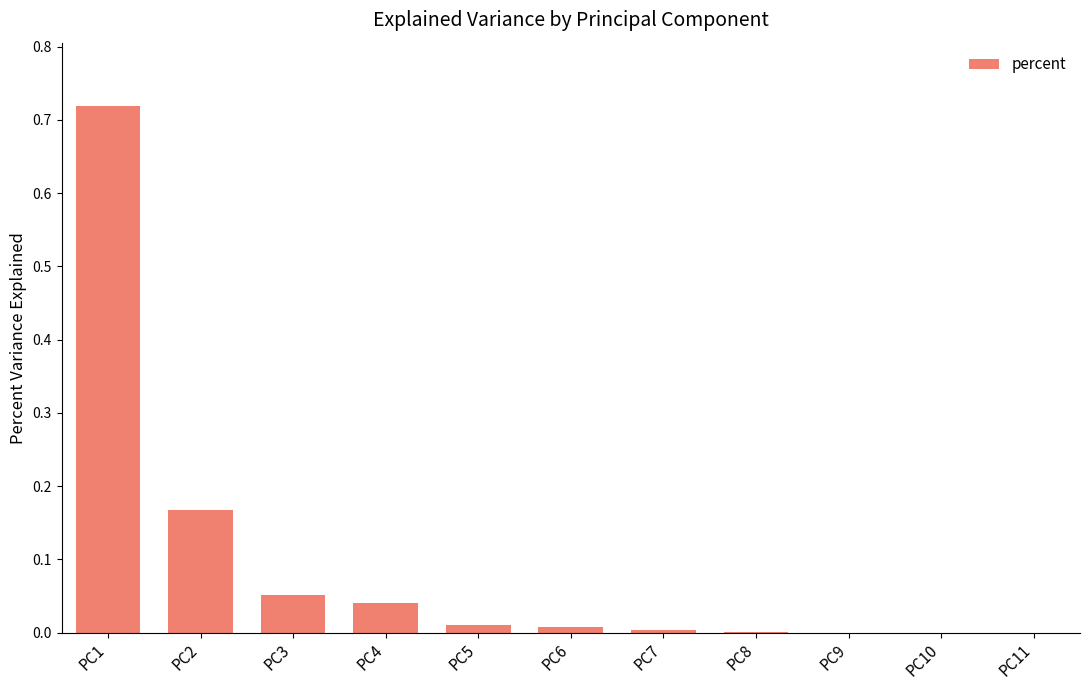

Which has a higher value, PC2 or PC9?

PC2